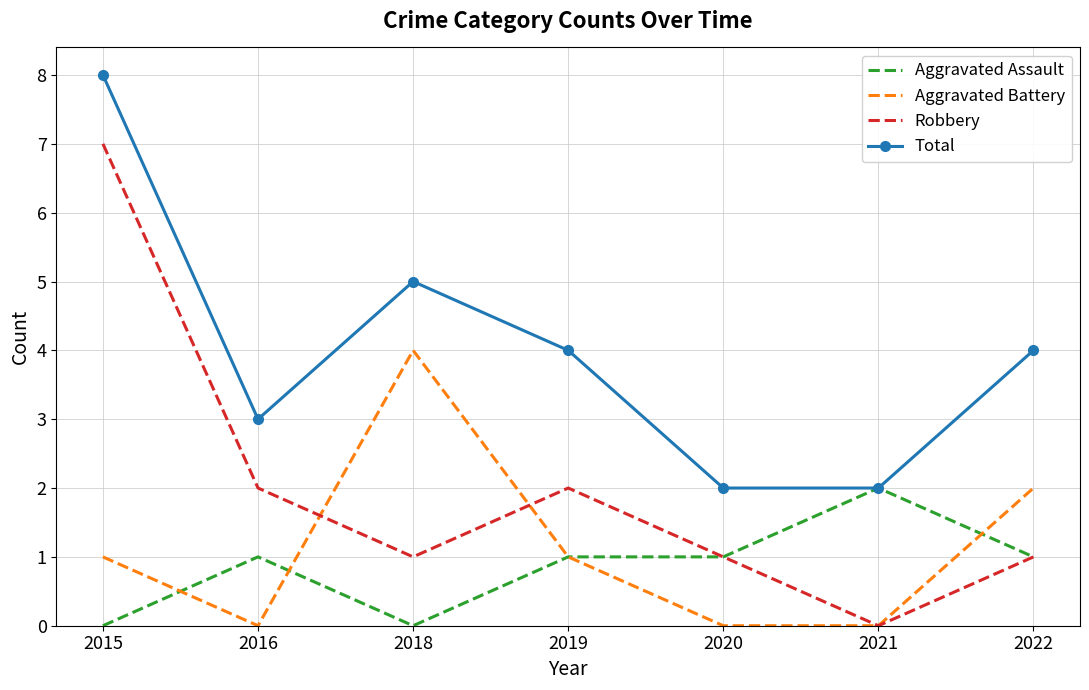

Rank the series by their maximum value, from highest to lowest.

Total, Robbery, Aggravated Battery, Aggravated Assault